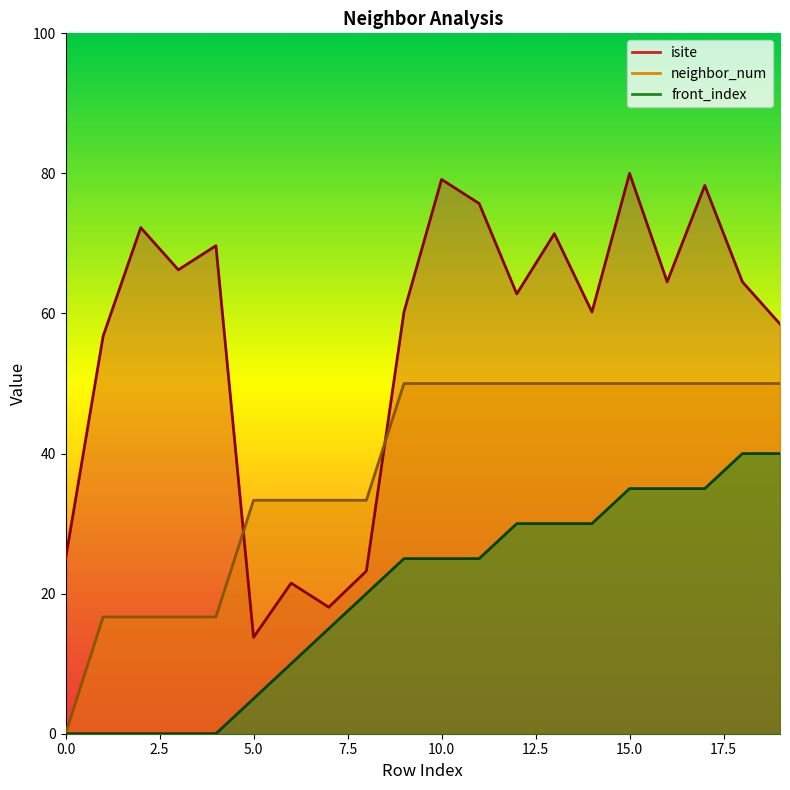

True or false: neighbor_num has a value of 47.9 at 8.

False